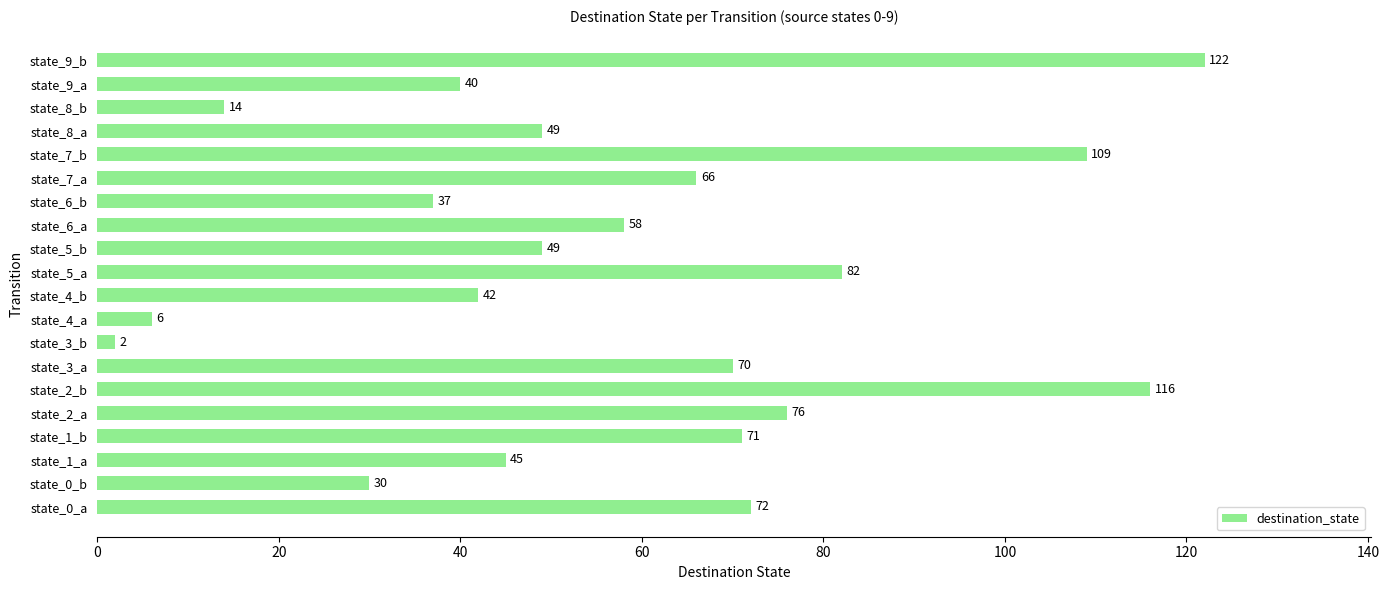

What is the change in value from state_0_b to state_8_a?

+19